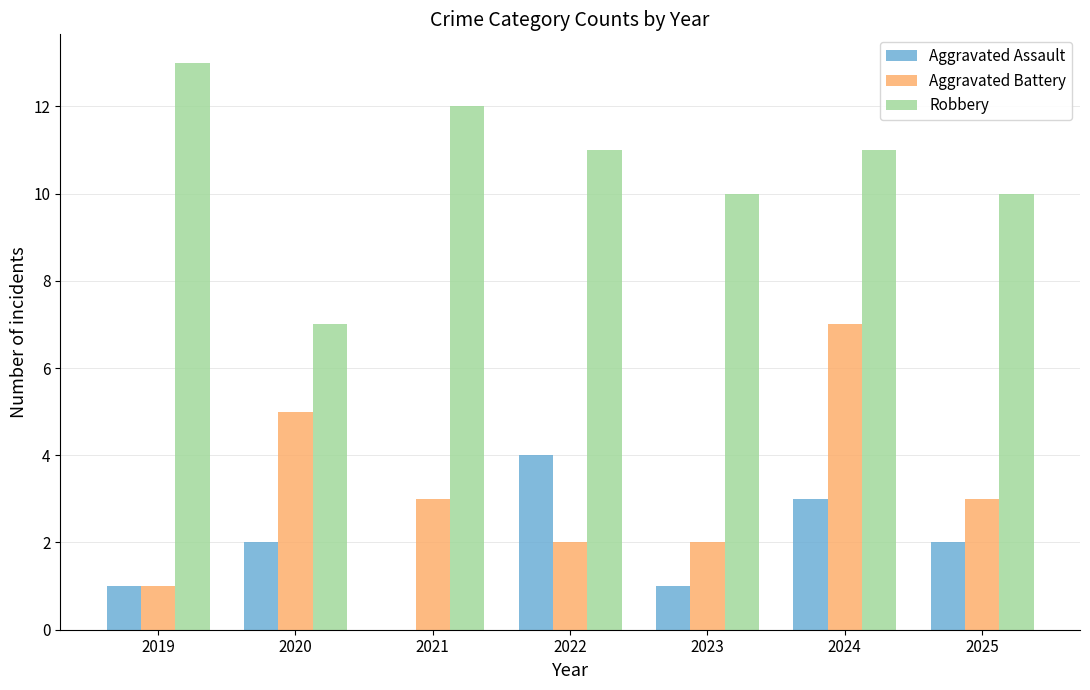

Between 2022 and 2024, which series saw the biggest shift?

Aggravated Battery